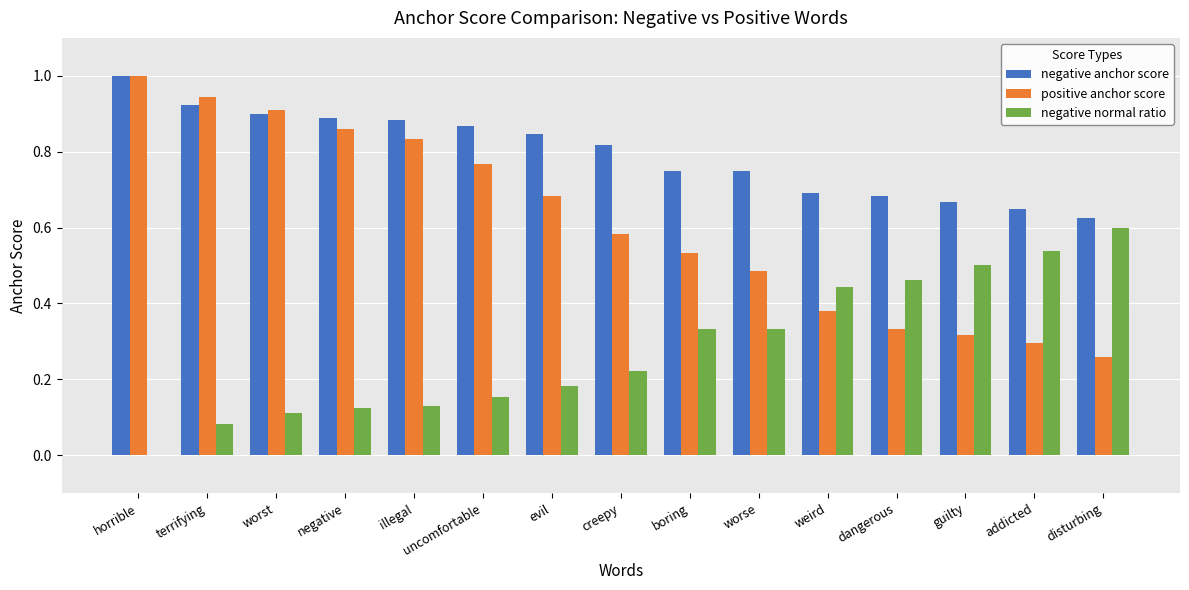

What is the total value across all series at terrifying?

2.0